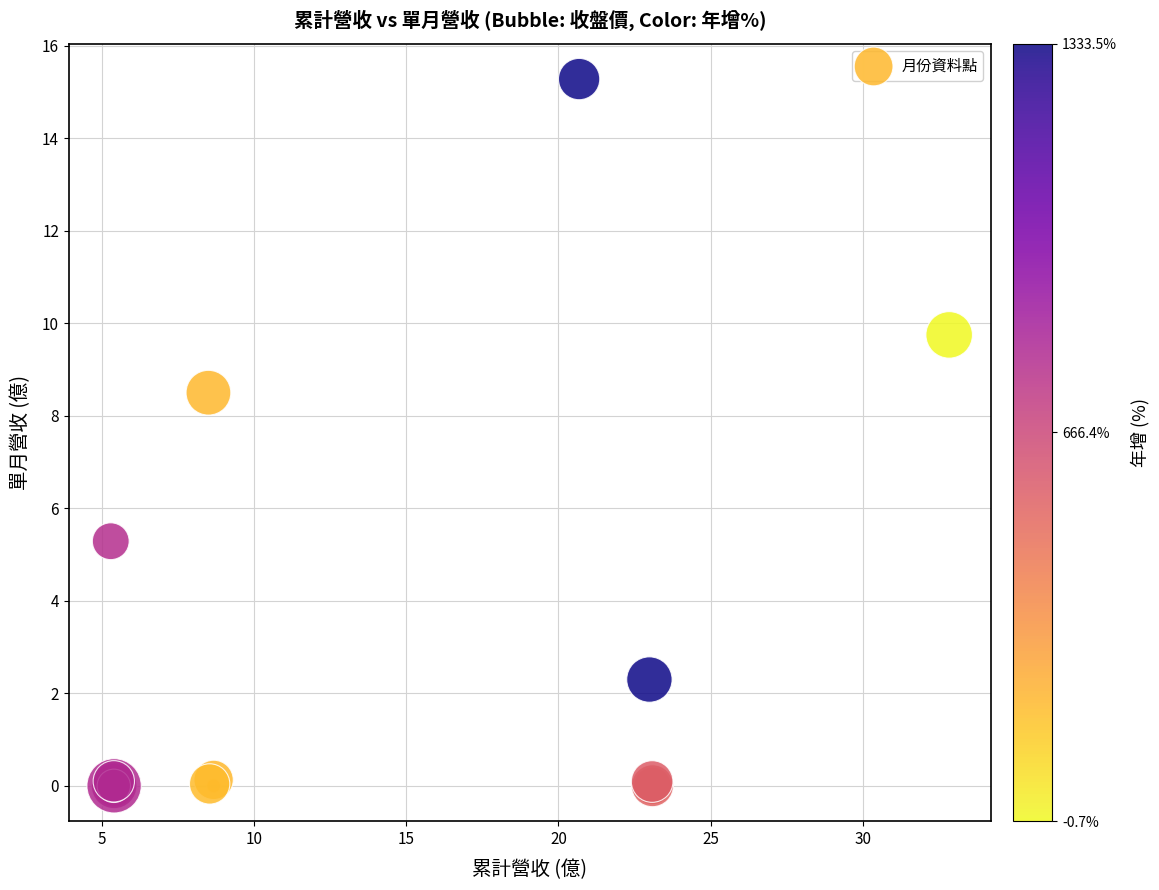

What Y value in the scatter plot is closest to 7?

8.5